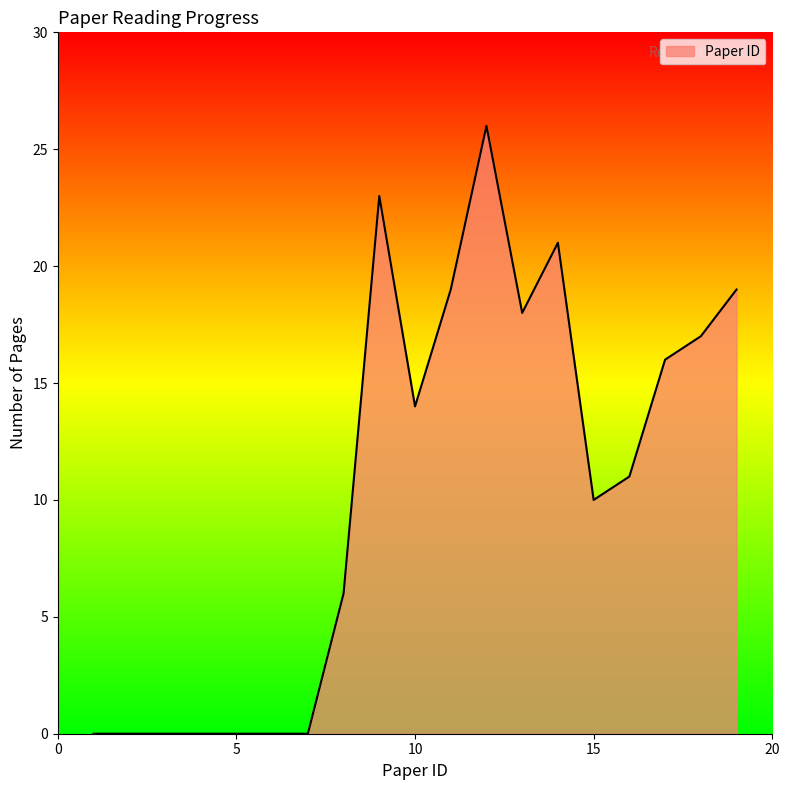

What is the greatest value displayed?

26